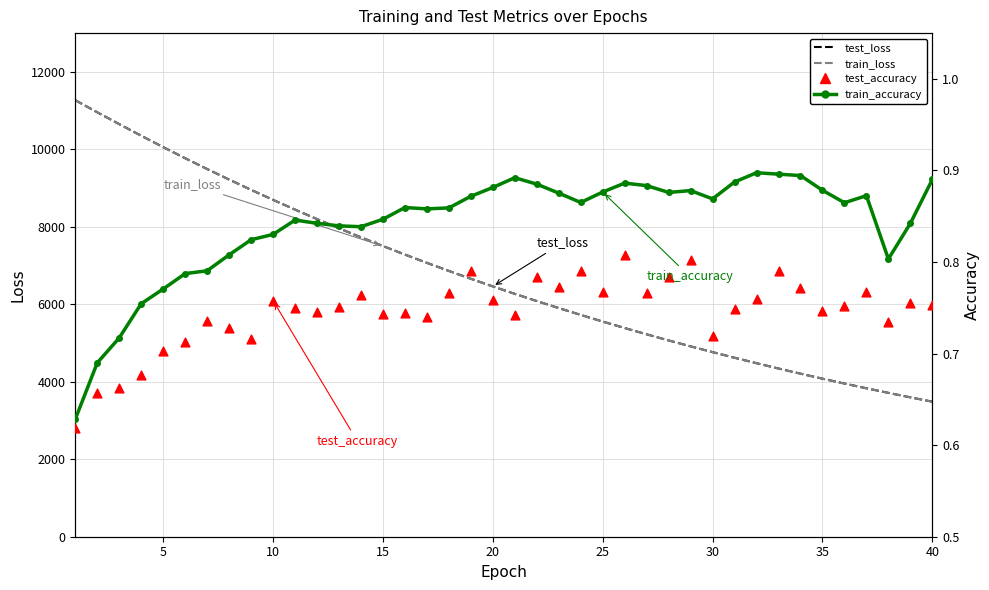

Which series has the largest total across all categories?

test_loss